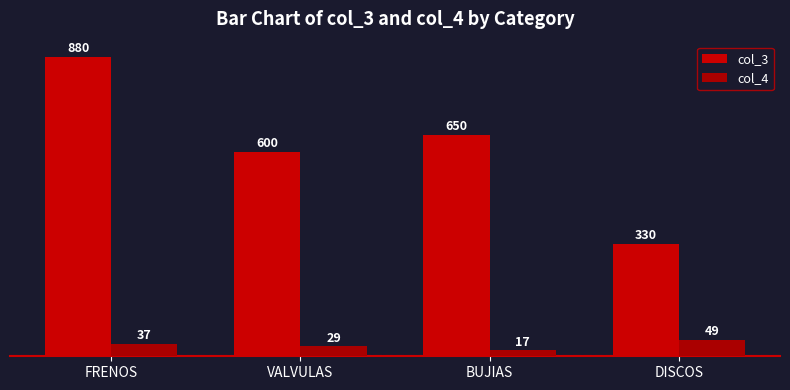

Between BUJIAS and VALVULAS, which is larger?

BUJIAS